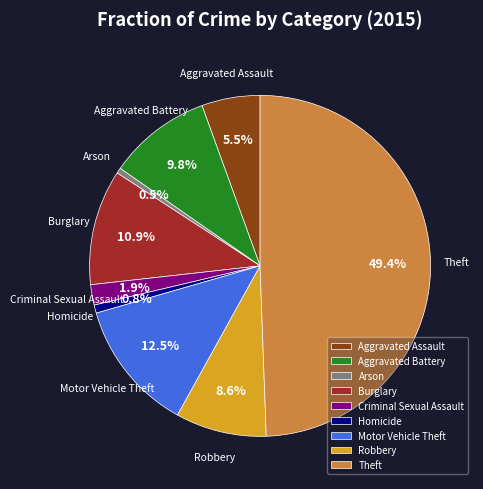

The Burglary slice represents 11% of the pie. True or false?

True